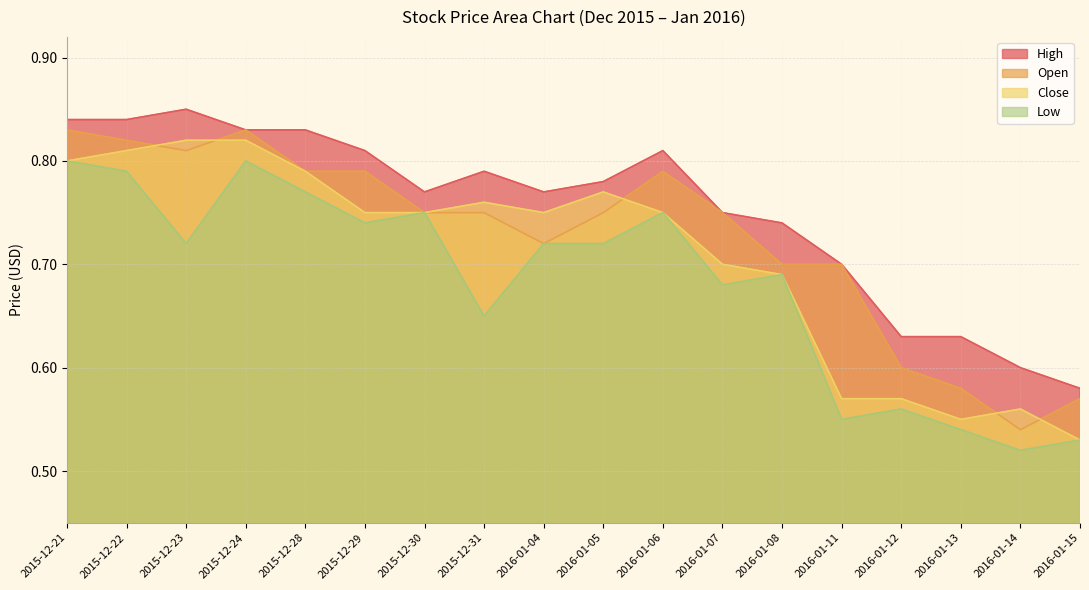

Where is the first local maximum for Close?

2015-12-31